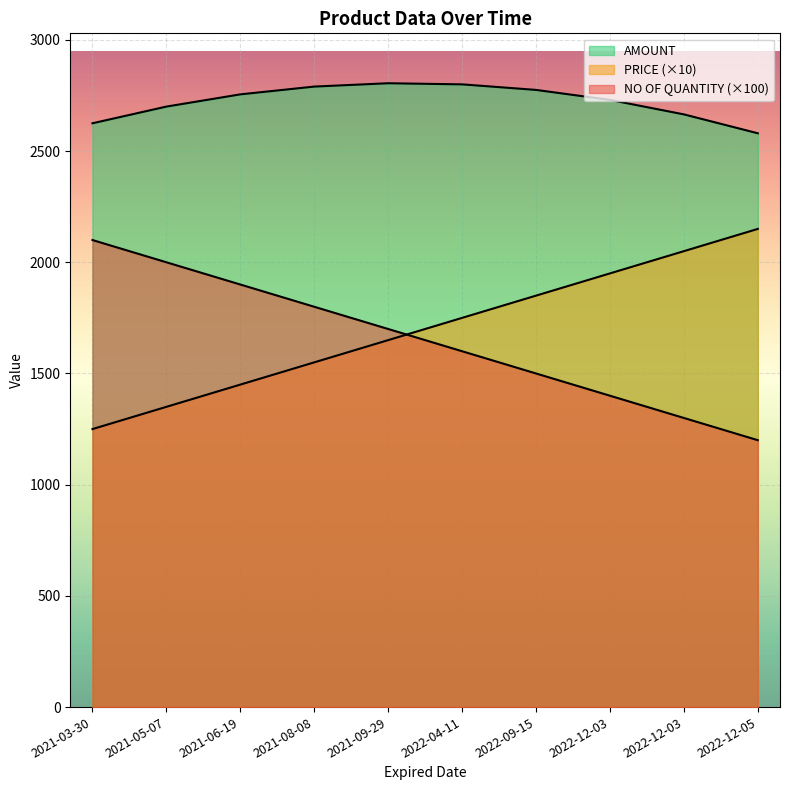

The value of NO OF QUANTITY at 2022-12-03 is 1921. True or false?

False